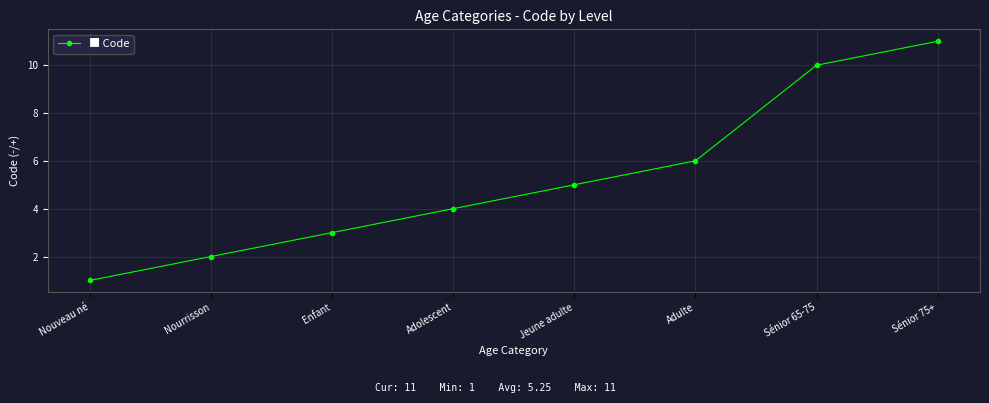

What is the minimum value shown in the chart?

1